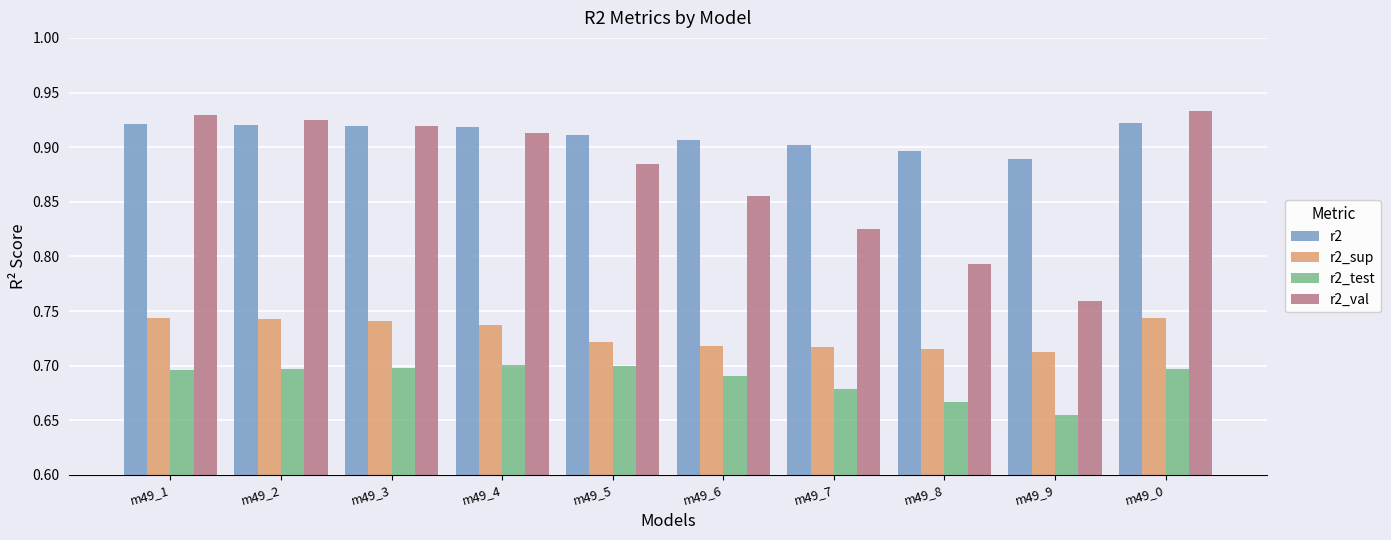

At how many categories does at least one series exceed 0?

10